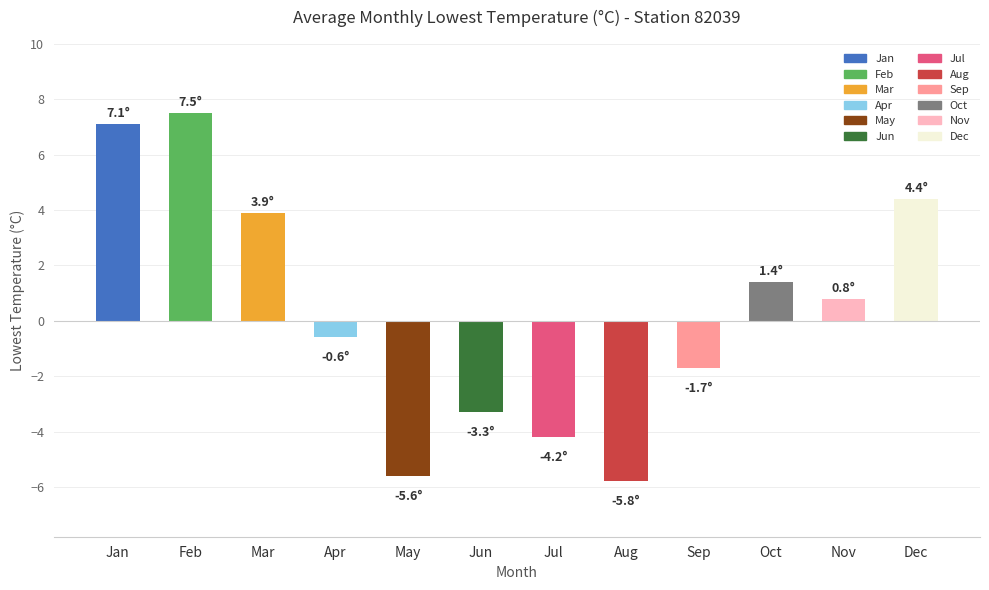

How many values are below zero?

6